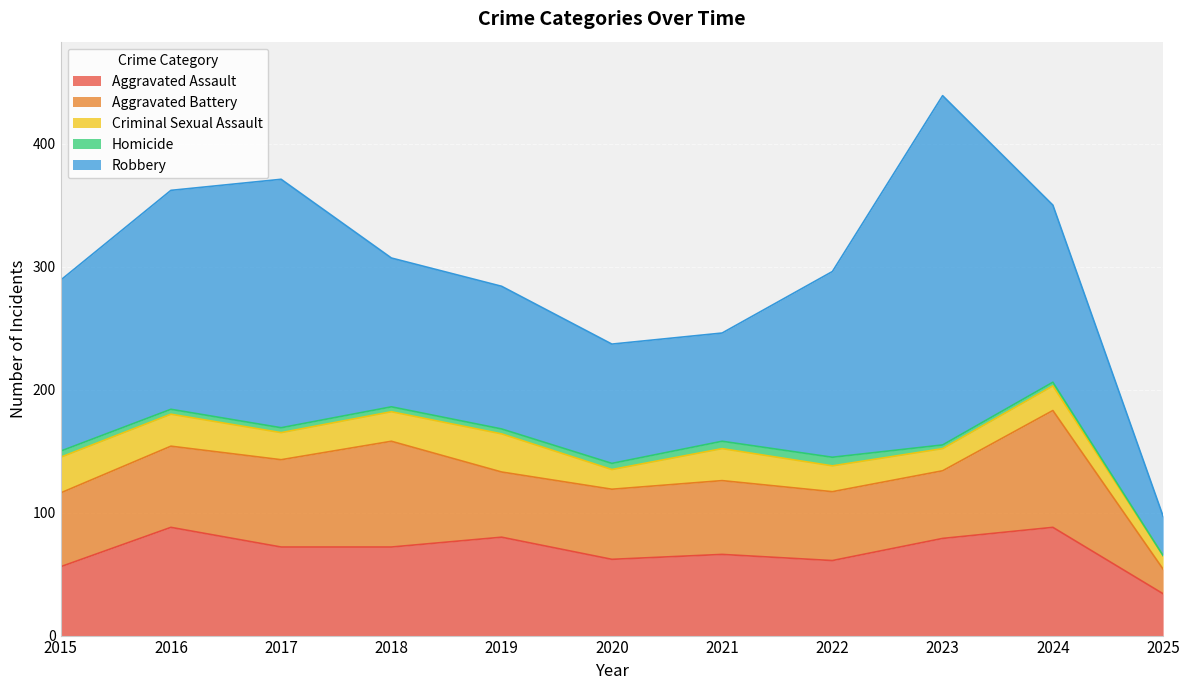

Reading left to right, transcribe all the data shown in this chart.

Aggravated Assault: 2015=56	2016=88	2017=72	2018=72	2019=80	2020=62	2021=66	2022=61	2023=79	2024=88	2025=34
Aggravated Battery: 2015=60	2016=66	2017=71	2018=86	2019=53	2020=57	2021=60	2022=56	2023=55	2024=95	2025=20
Criminal Sexual Assault: 2015=29	2016=26	2017=22	2018=24	2019=31	2020=16	2021=26	2022=21	2023=18	2024=20	2025=11
Homicide: 2015=5	2016=4	2017=4	2018=4	2019=4	2020=5	2021=6	2022=7	2023=3	2024=3	2025=0
Robbery: 2015=139	2016=178	2017=202	2018=121	2019=116	2020=97	2021=88	2022=151	2023=284	2024=144	2025=32